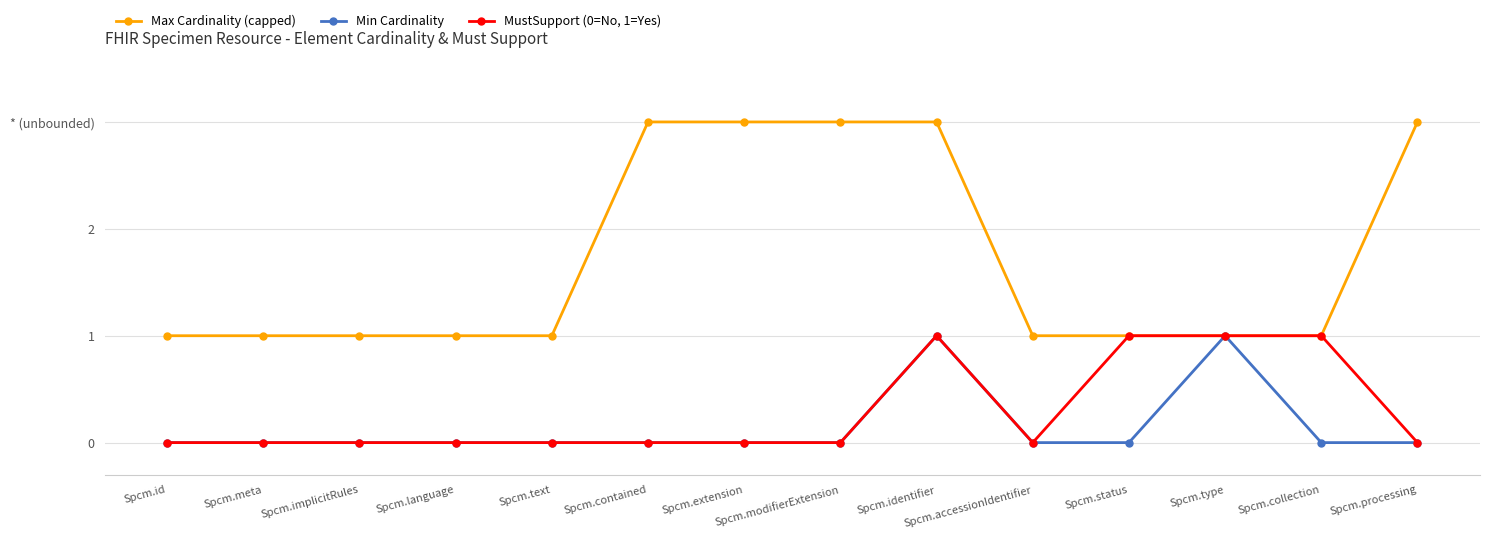

At how many categories does at least one series exceed 1?

5